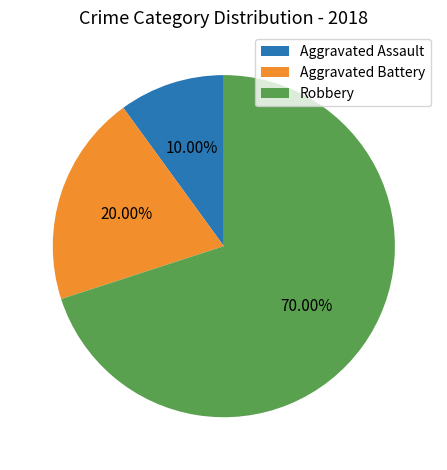

Rank the categories by value from highest to lowest.

Robbery, Aggravated Battery, Aggravated Assault